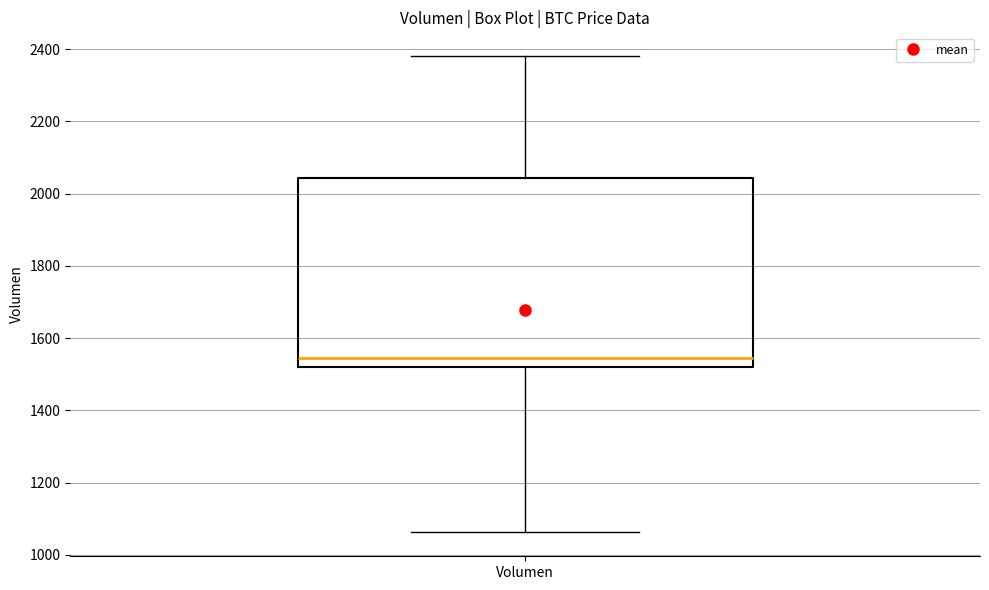

Where does the lower whisker of the box for Volumen end on the y-axis? The values are not printed on the chart, so give them approximately, as read against the axis.

1060